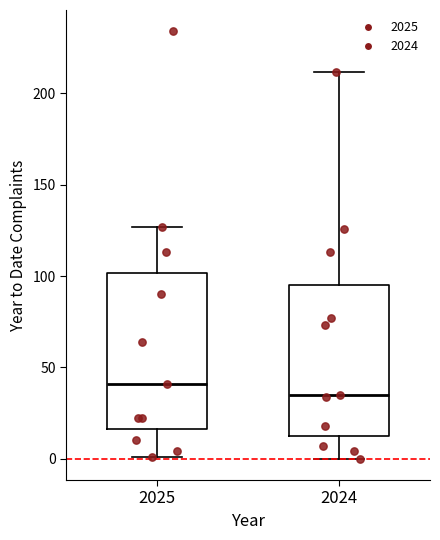

Reading left to right, read every box against the y-axis: the position of its median line, the range the box covers, and the ends of its whiskers. The values are not printed on the chart, so give them approximately, as read against the axis.

2025: median 40, box 15 to 100, whiskers 0 to 125
2024: median 35, box 15 to 95, whiskers 0 to 210